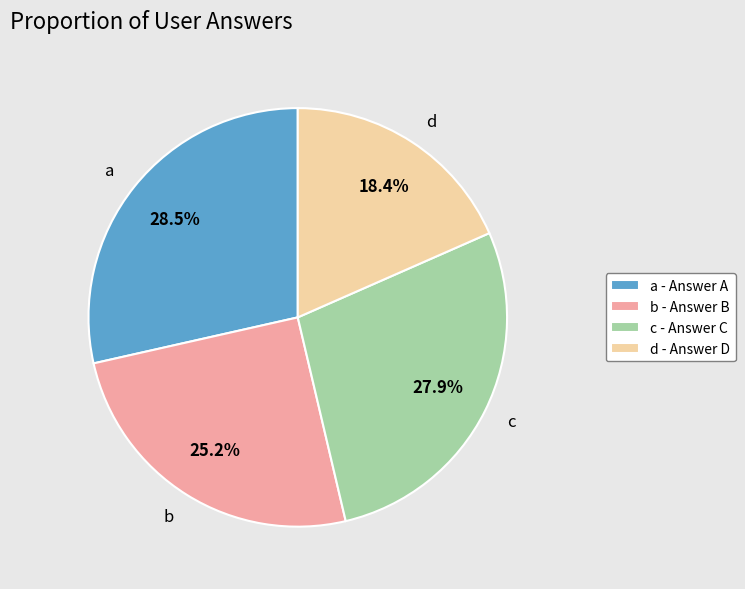

To the nearest percent, what is the difference between the largest and smallest slice percentages?

10%